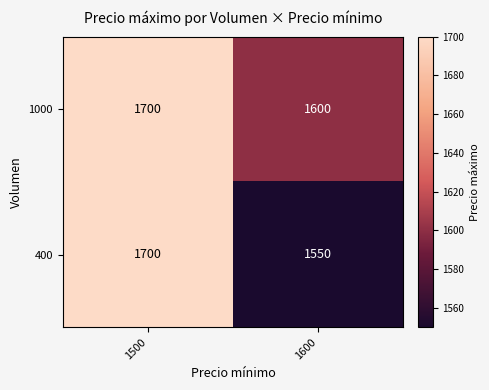

What is the difference between the 400 values at 1500 and 1600?

150